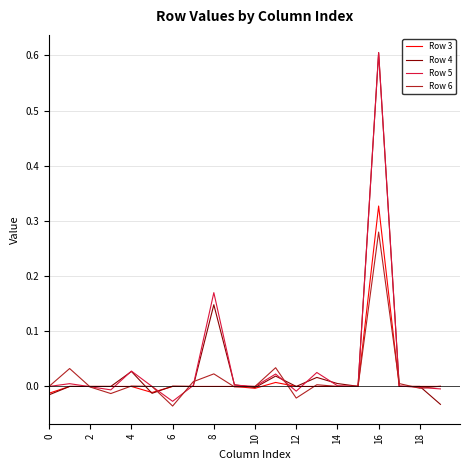

What is the greatest value displayed?

0.6